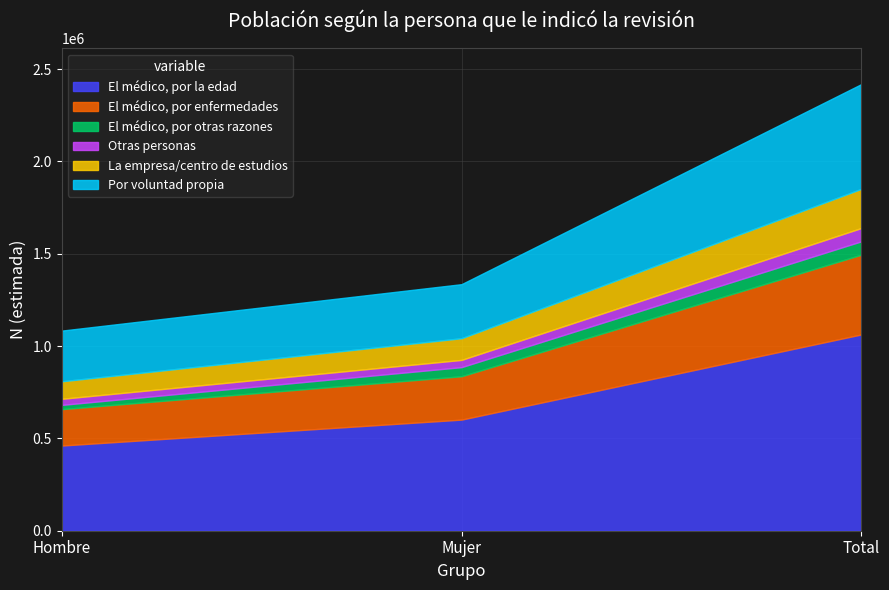

Reading left to right, list all the values displayed in this chart.

El médico, por la edad: Hombre=461312	Mujer=601686	Total=1062997
El médico, por enfermedades: Hombre=197102	Mujer=234892	Total=431994
El médico, por otras razones: Hombre=23043	Mujer=49281	Total=72324
Otras personas: Hombre=32872	Mujer=39162	Total=72034
La empresa/centro de estudios: Hombre=94807	Mujer=117402	Total=212209
Por voluntad propia: Hombre=274436	Mujer=292749	Total=567185